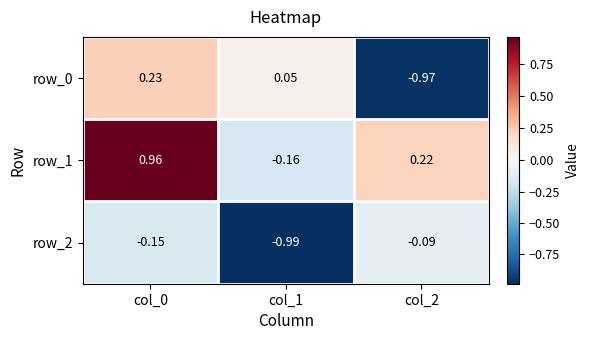

Is the value of row_0 at col_1 greater than the value of row_1 at col_2?

No